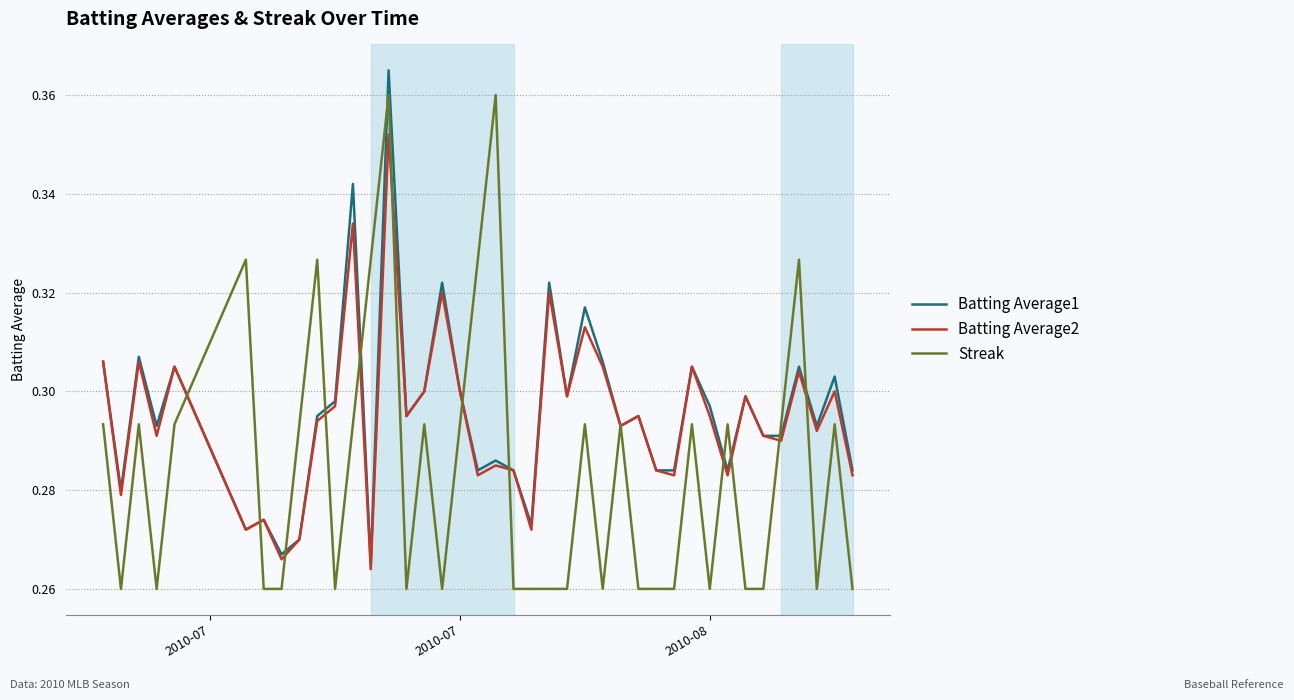

List the series in order of their peak value, lowest first.

Batting Average2, Streak, Batting Average1